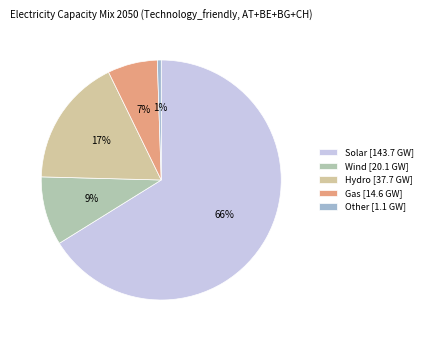

How many segments does this pie chart have?

5